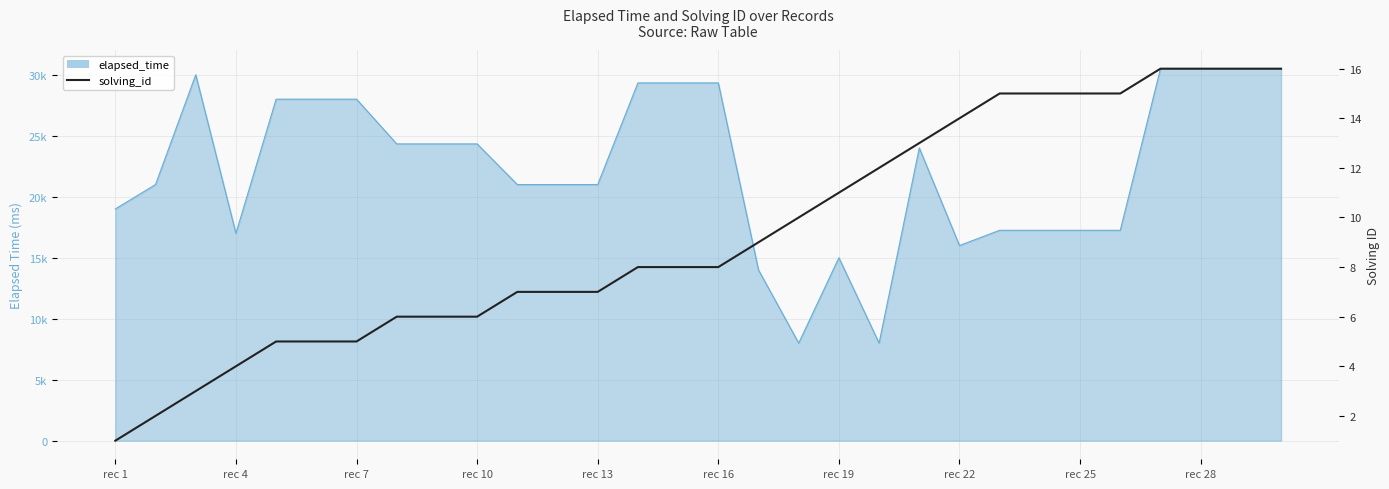

How many data points are less than 8?

13